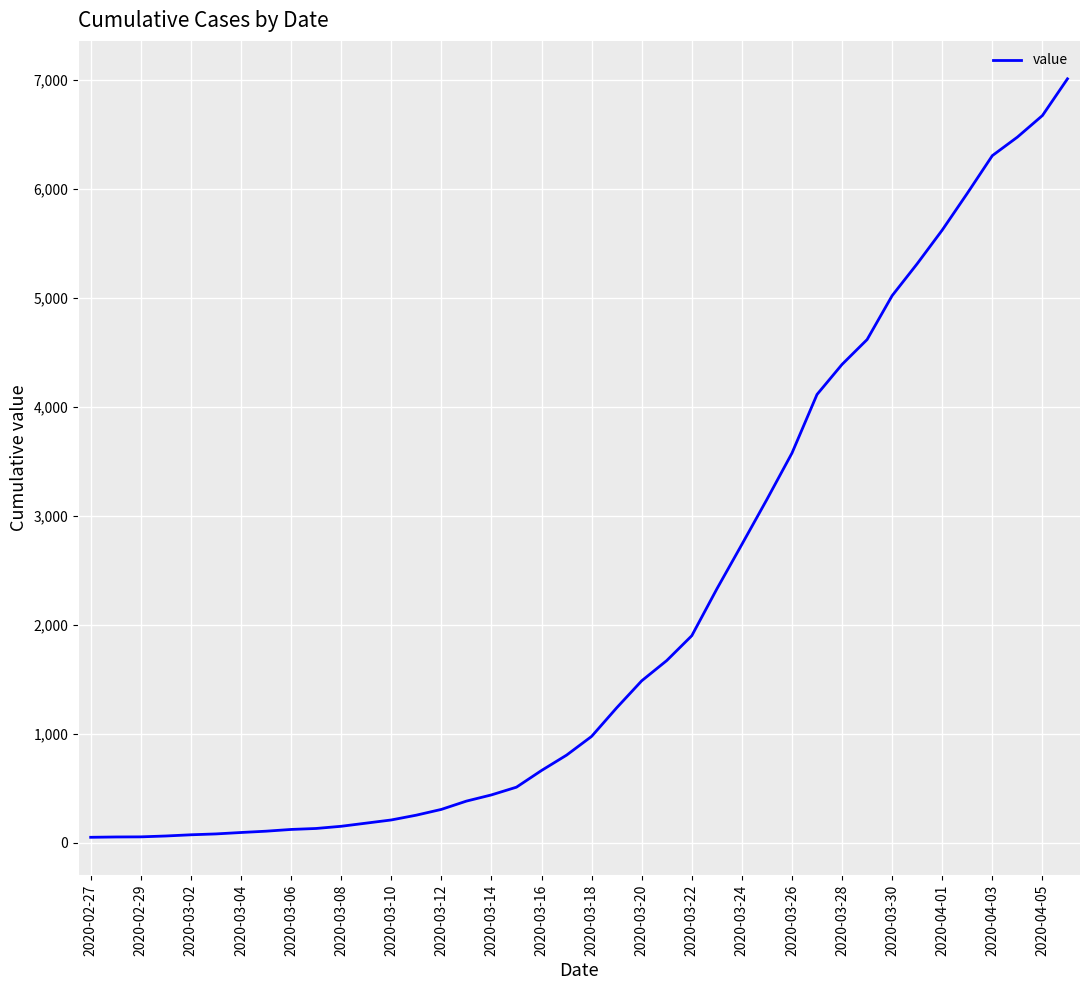

What is the difference between the maximum and minimum values?

6961